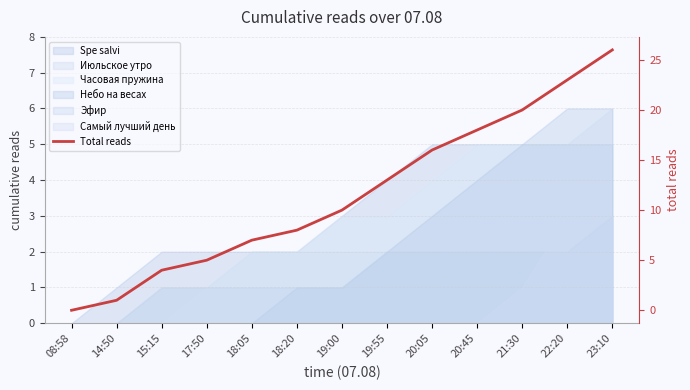

True or false: the data has more than 0 interior local peaks.

False